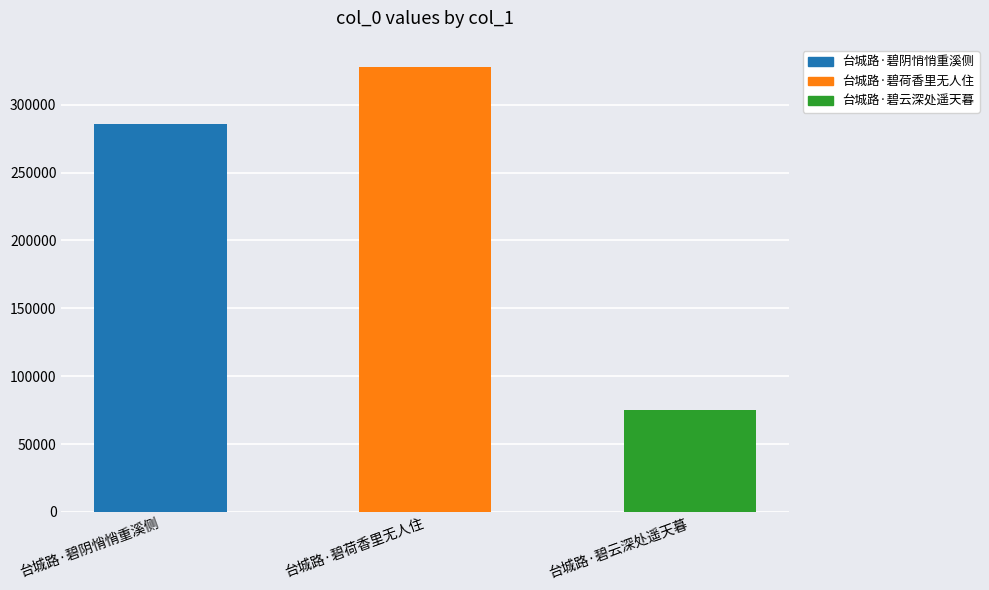

List the labels in order of value, largest first.

台城路·碧荷香里无人住, 台城路·碧阴悄悄重溪侧, 台城路·碧云深处遥天暮